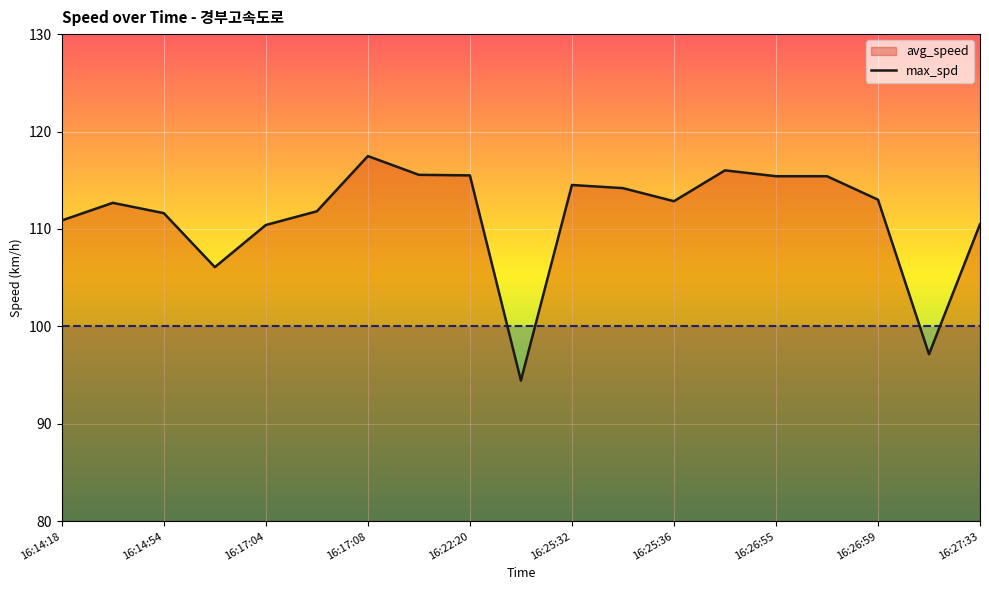

At which category does the data reach its first local peak?

16:14:50